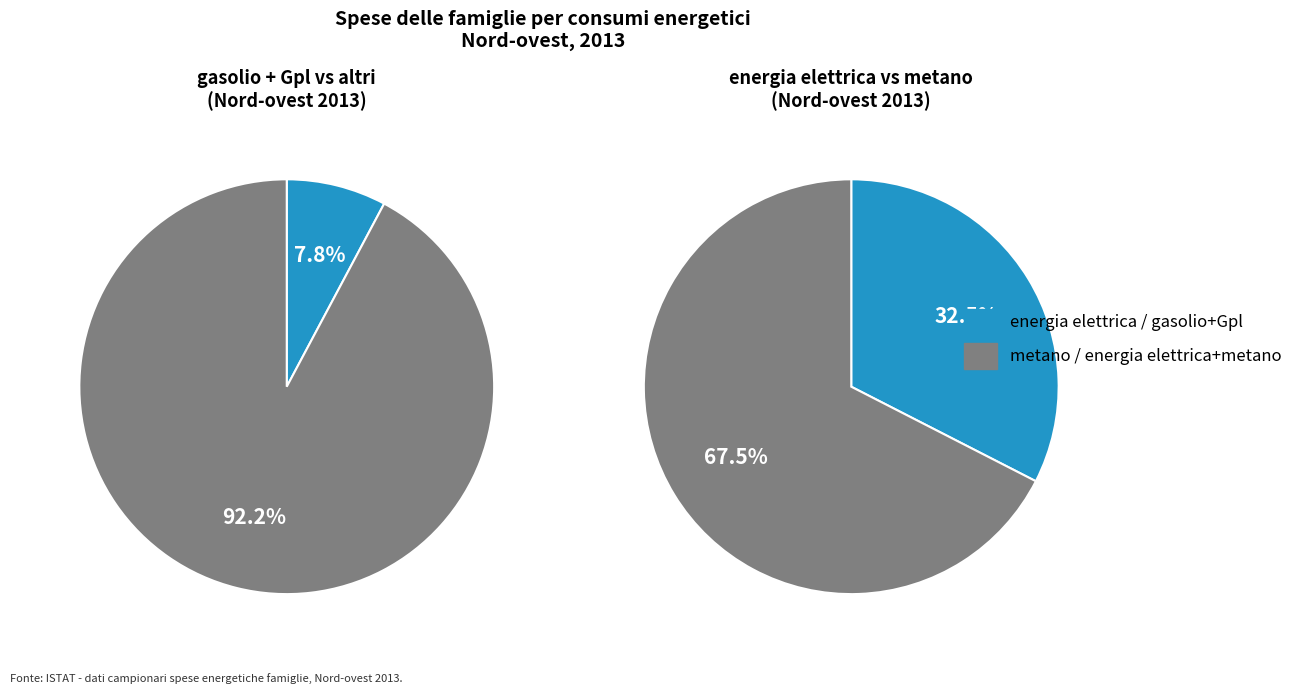

How many segments does this pie chart have?

4